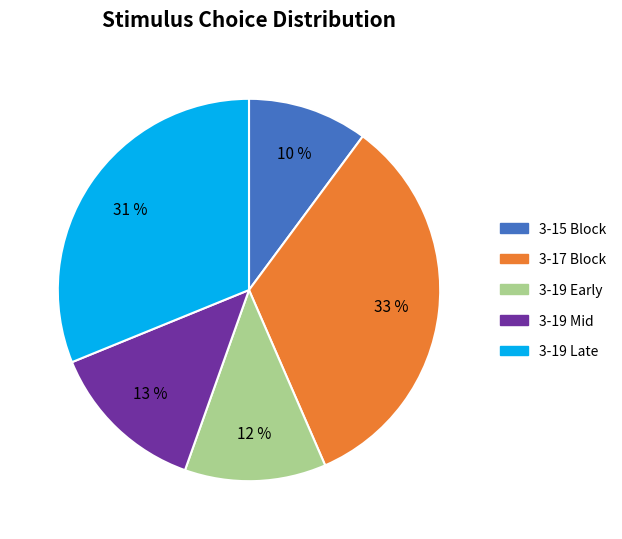

Is there any slice that represents more than half of the pie?

No